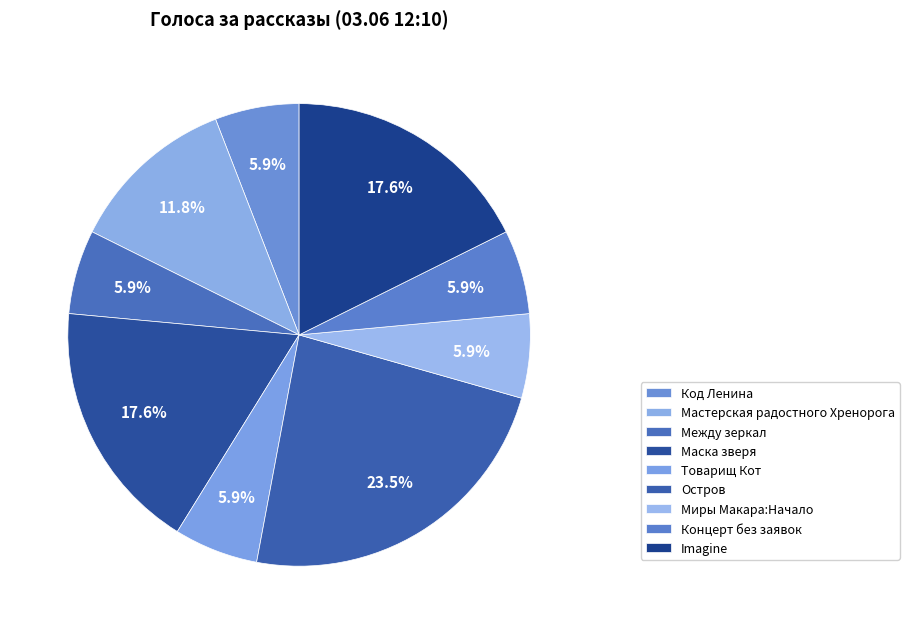

Does any single category account for the majority?

No